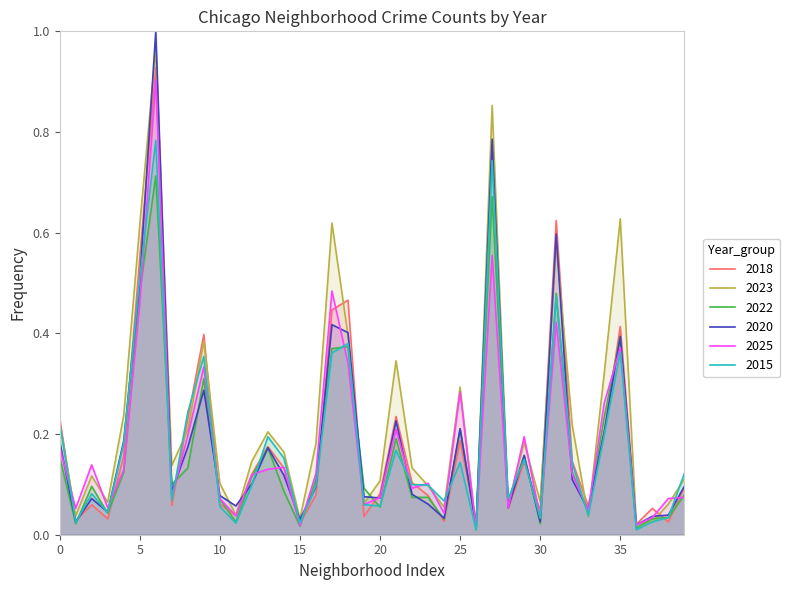

How many lines are shown in the chart?

6